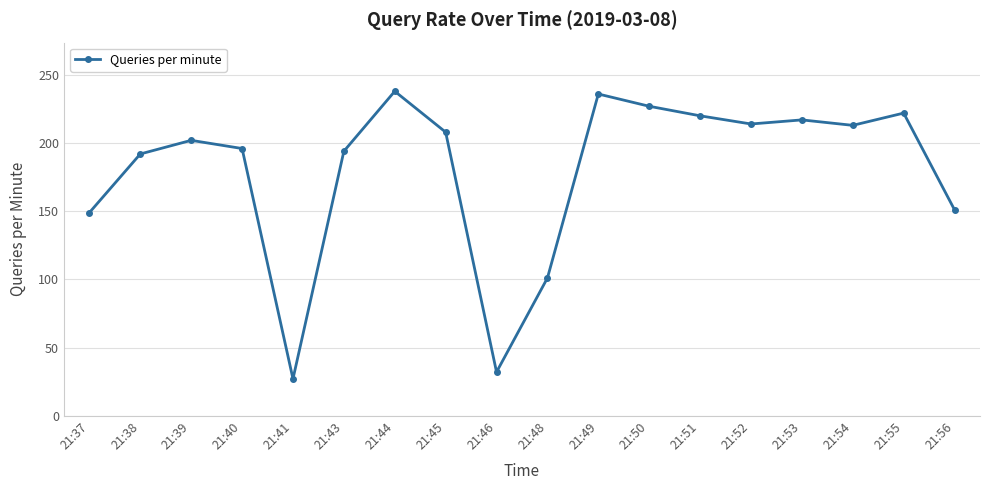

How many interior local peaks (higher than both neighbors) does the data have?

5